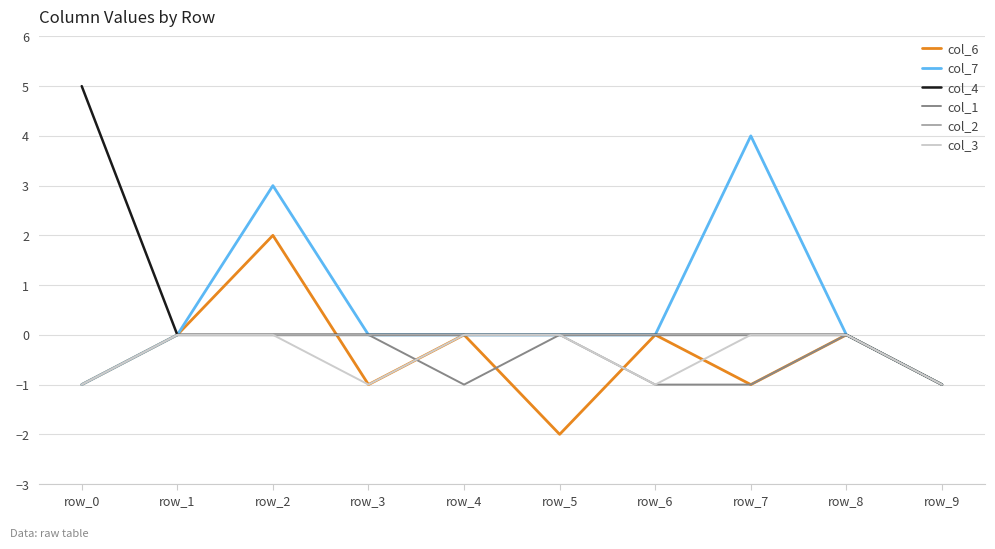

How many lines are shown in the chart?

6